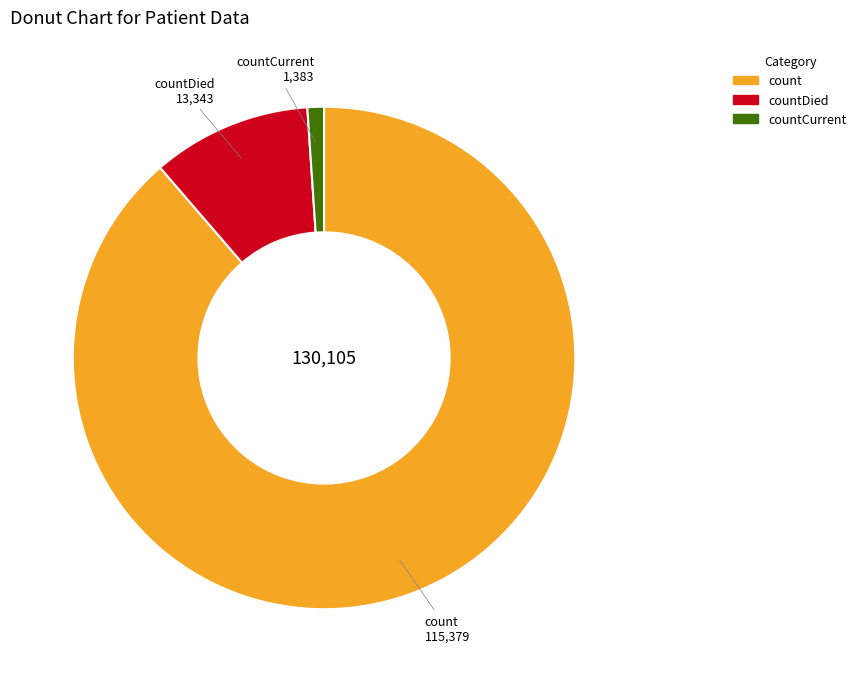

How many segments does this pie chart have?

3